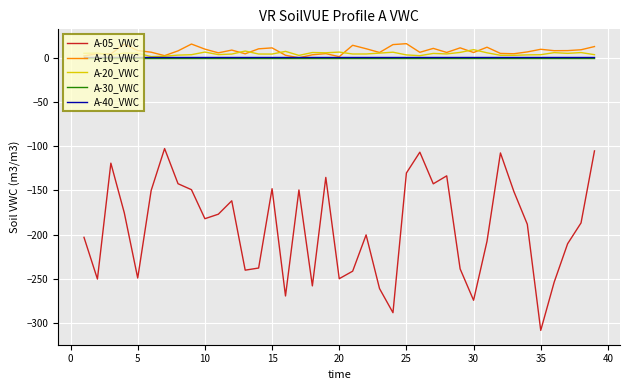

Which series has the largest total across all categories?

A-10_VWC